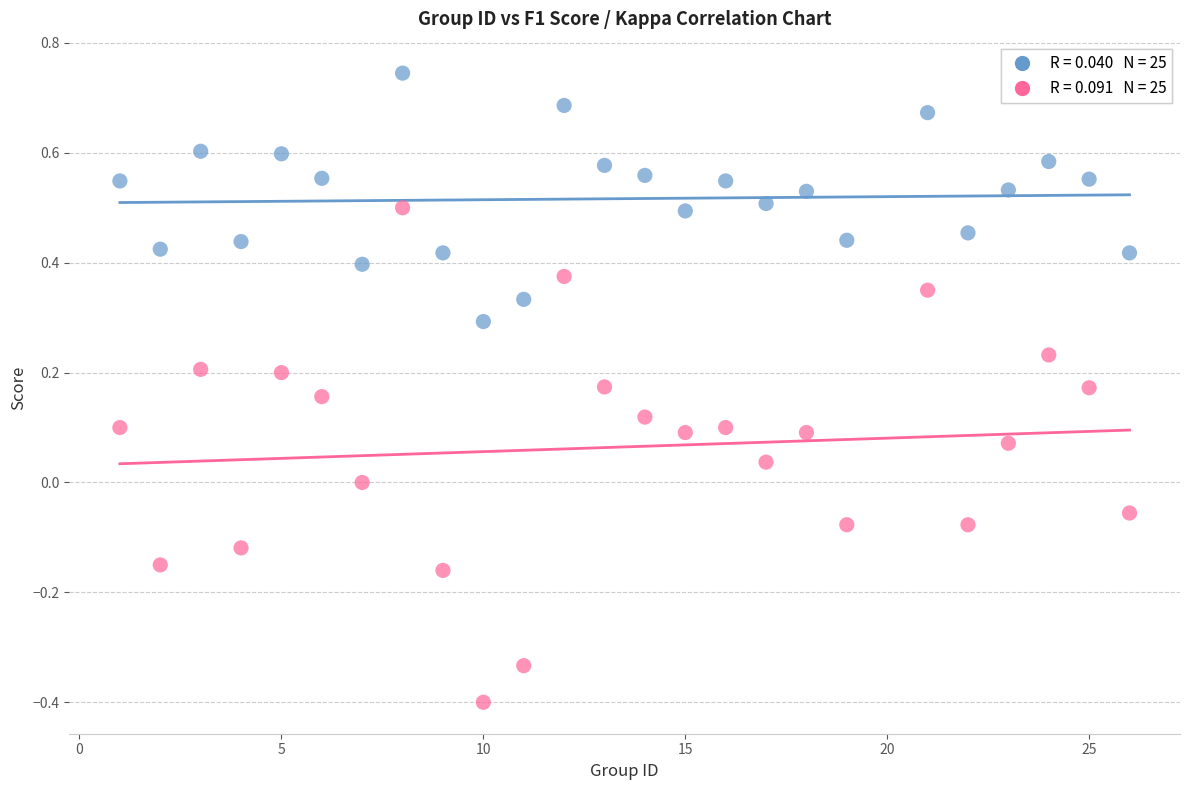

Across all data points, what is the range of Y values (max minus min)?

1.1